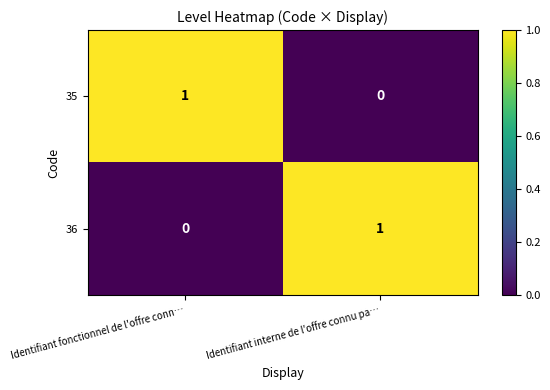

The 35 series shows 0 at Identifiant interne de l'offre connu pa…. True or false?

True